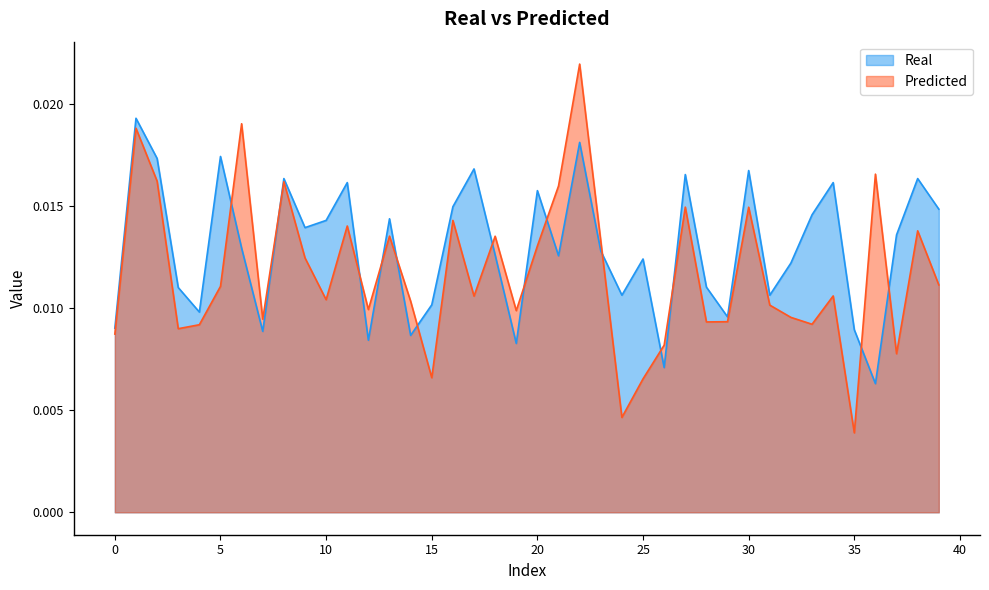

Between 6 and 12, which series saw the biggest shift?

Predicted